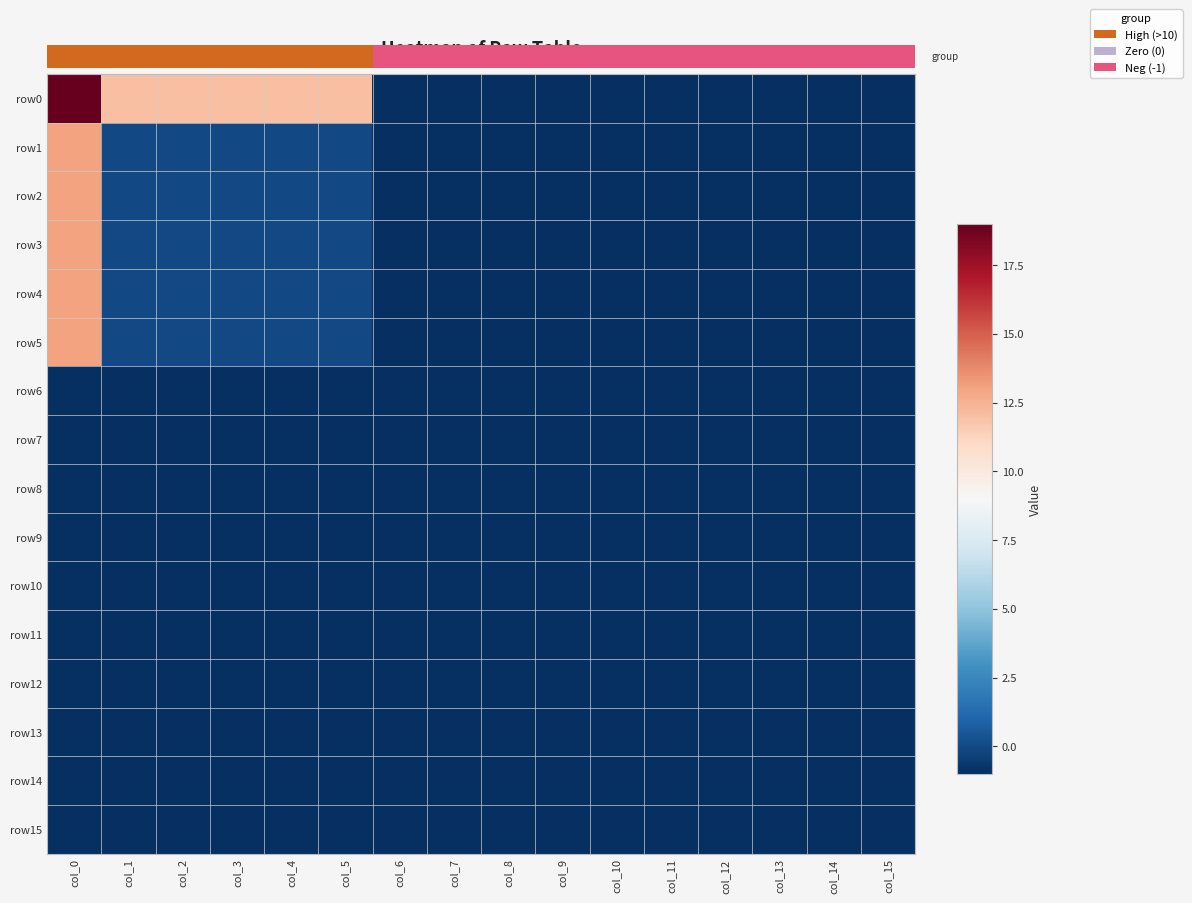

Which series has the largest total across all categories?

row0